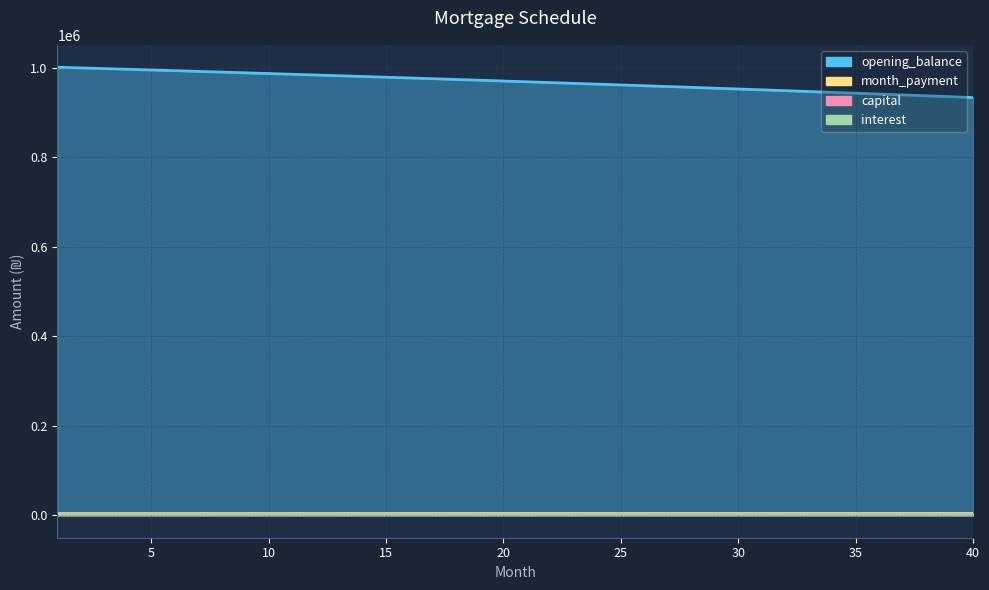

How many lines are shown in the chart?

4